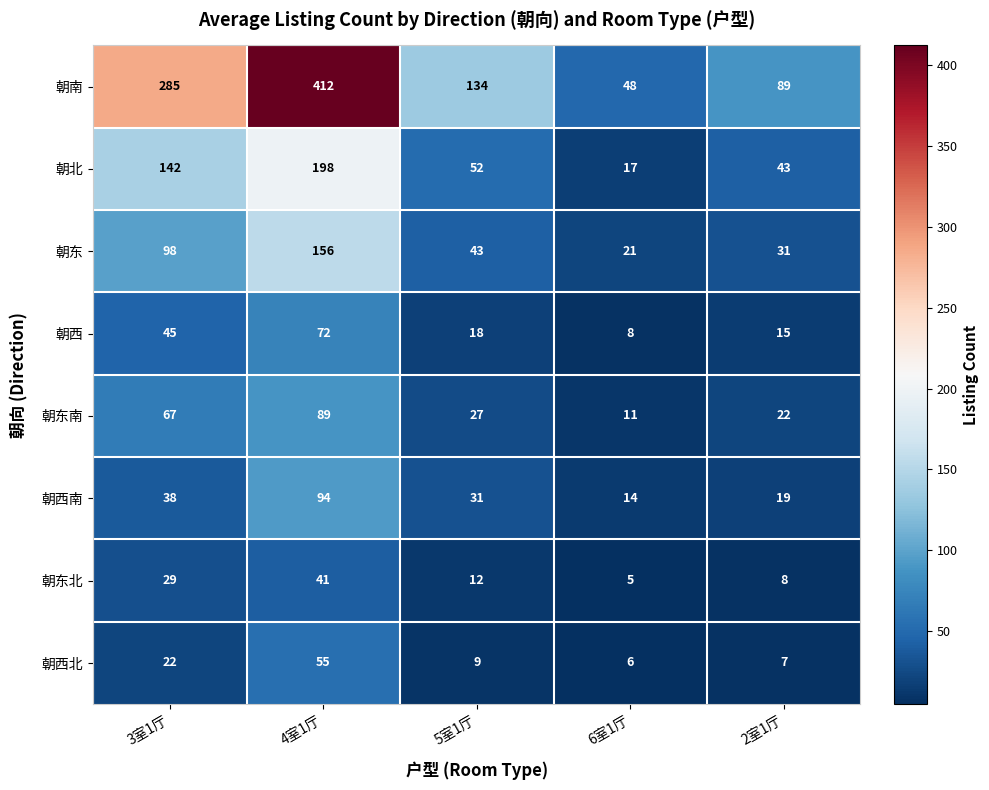

What is the difference between the highest and lowest values at 5室1厅?

125